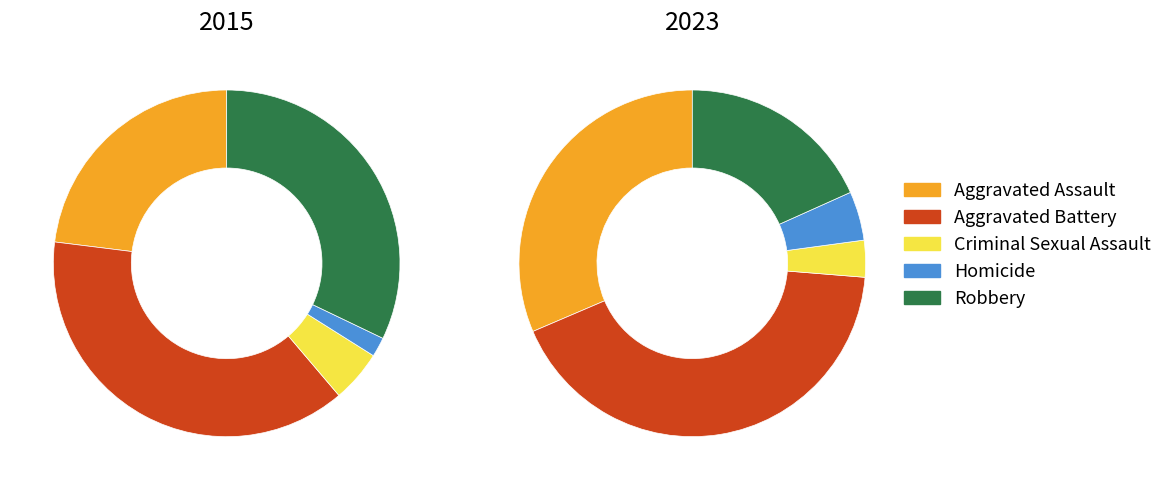

How many segments does this pie chart have?

5